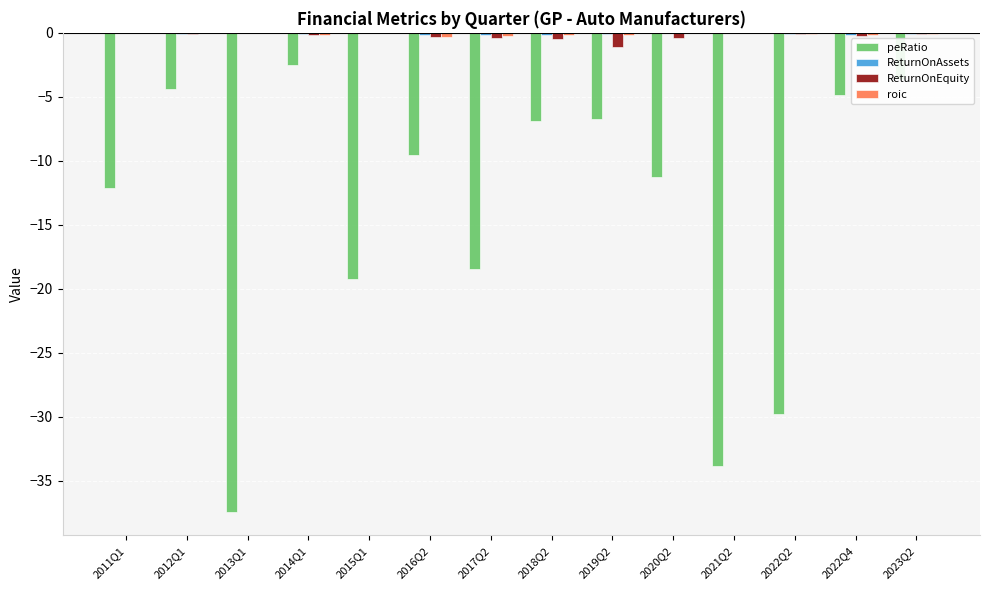

How many distinct data groups are displayed?

4